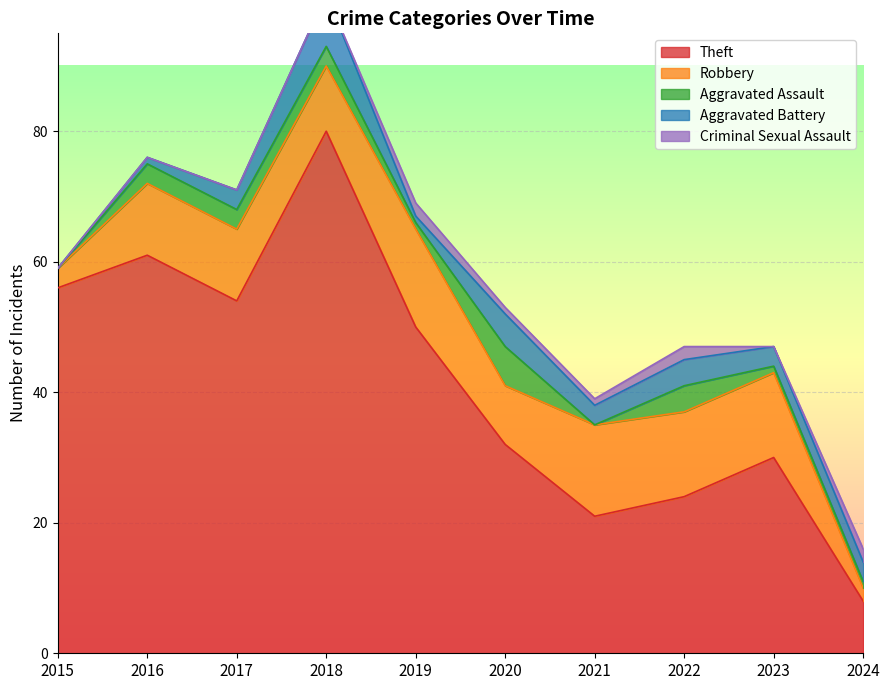

At which category does Aggravated Assault reach its first local peak?

2020